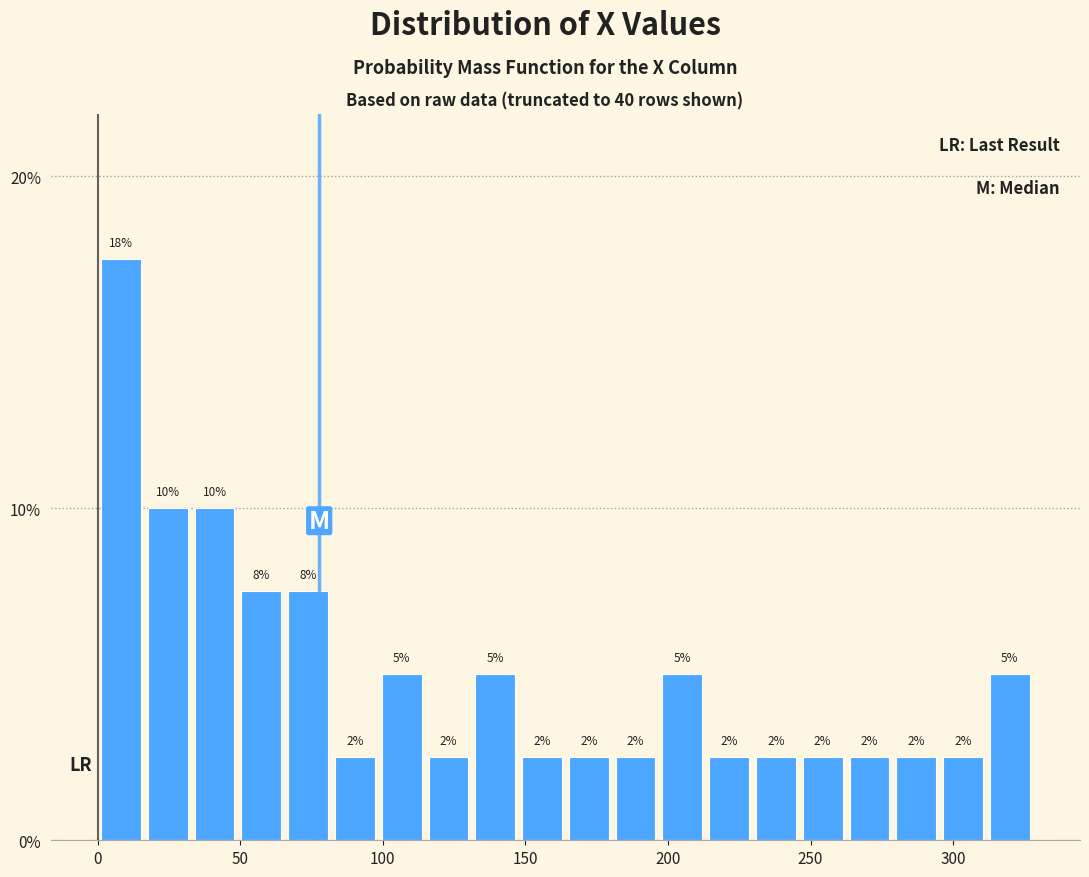

Around what value on the x-axis is the tallest bar? Give the approximate position of its centre, as read against the axis.

10